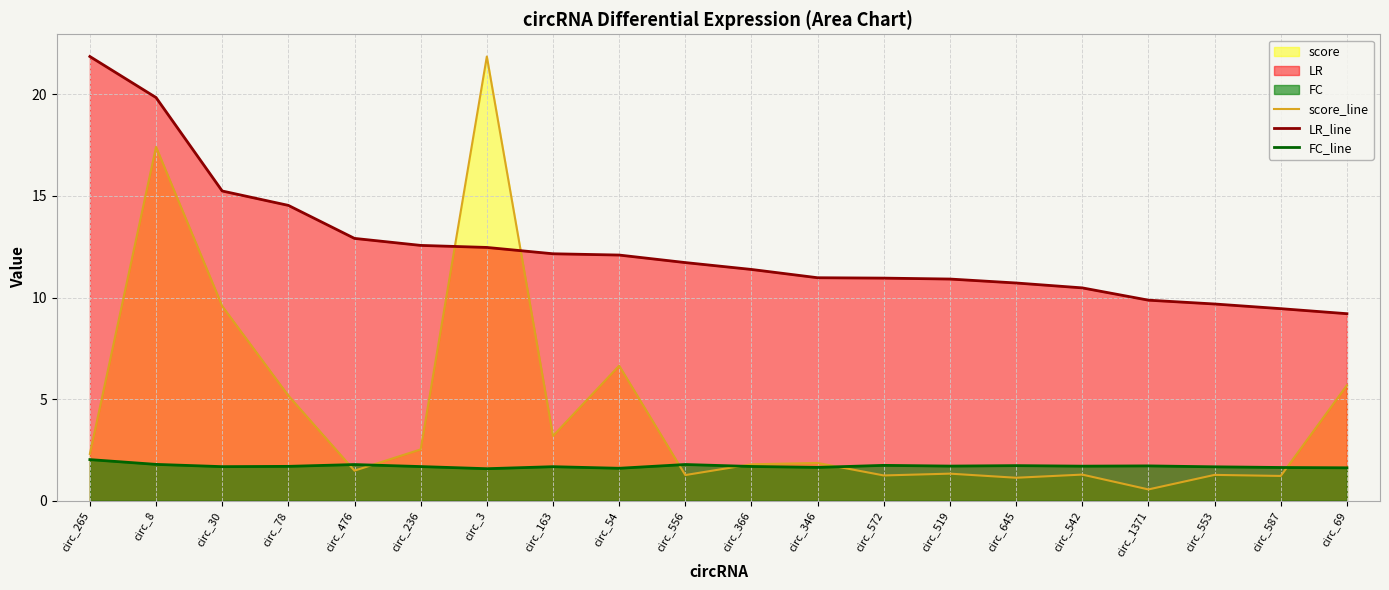

Rank the categories by score_line value from lowest to highest.

circ_1371, circ_645, circ_587, circ_572, circ_556, circ_553, circ_542, circ_519, circ_476, circ_366, circ_346, circ_265, circ_236, circ_163, circ_78, circ_69, circ_54, circ_30, circ_8, circ_3